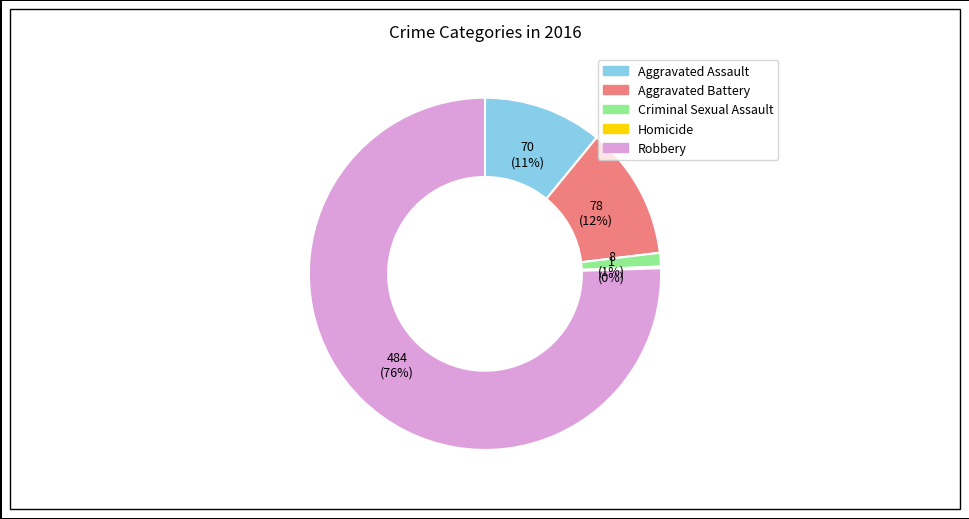

To the nearest percent, what is the average slice percentage?

20%